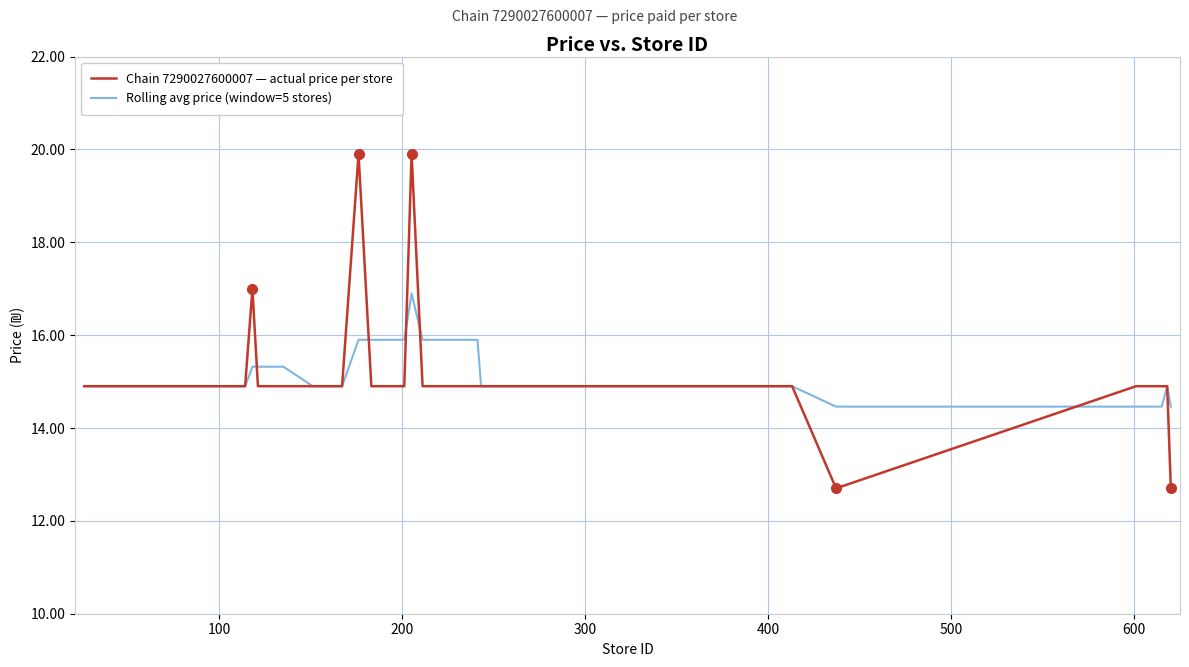

What is the maximum value for Chain 7290027600007 — actual price per store?

19.9